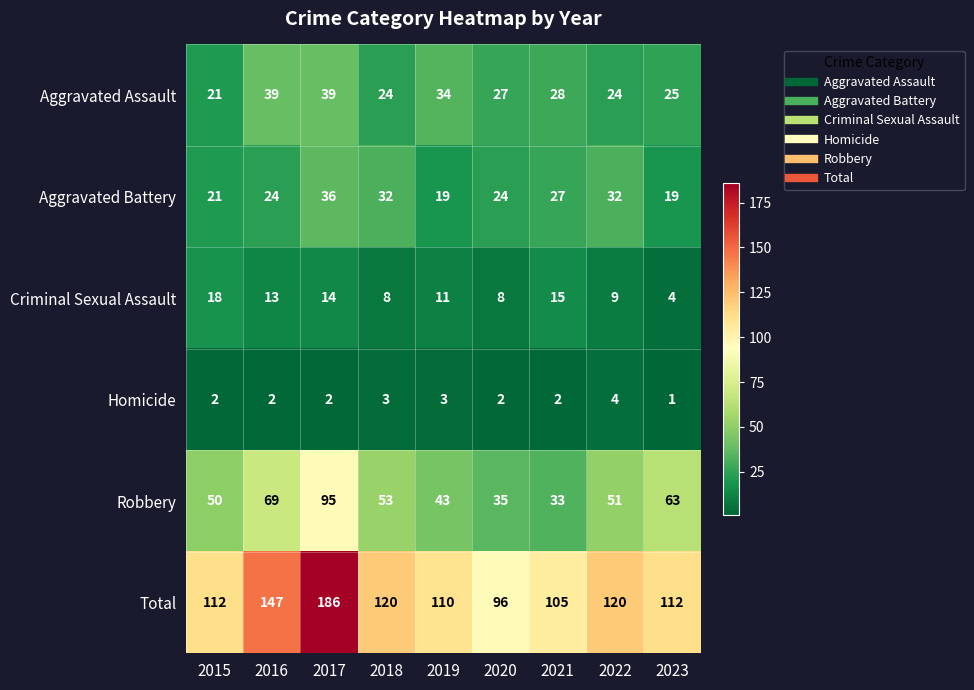

What is the greatest value displayed?

186